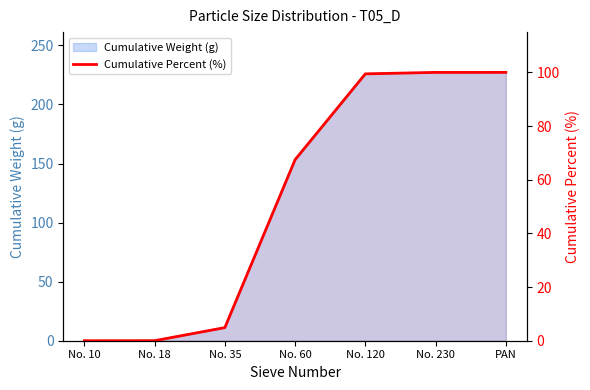

How many lines are shown in the chart?

1